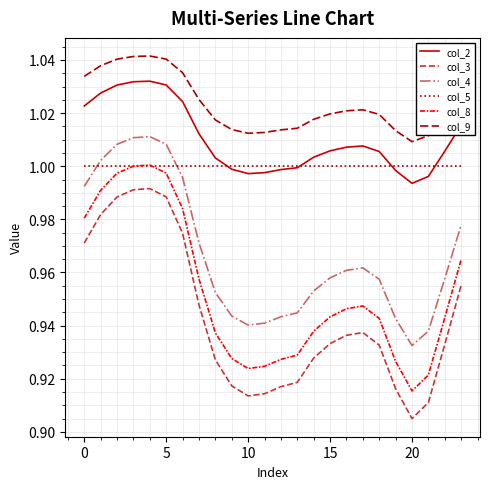

True or false: col_3 and col_9 intersect in this chart.

False